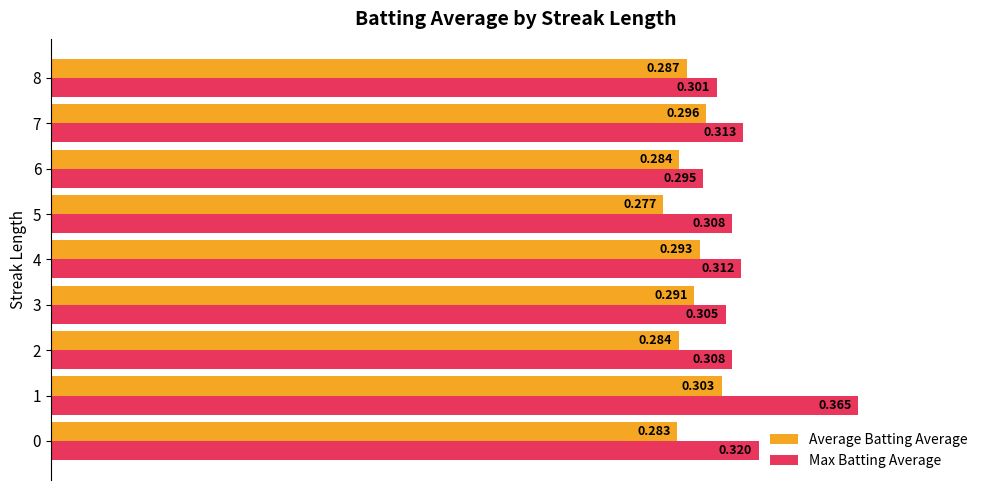

Rank the series by their average value, from lowest to highest.

Average Batting Average, Max Batting Average